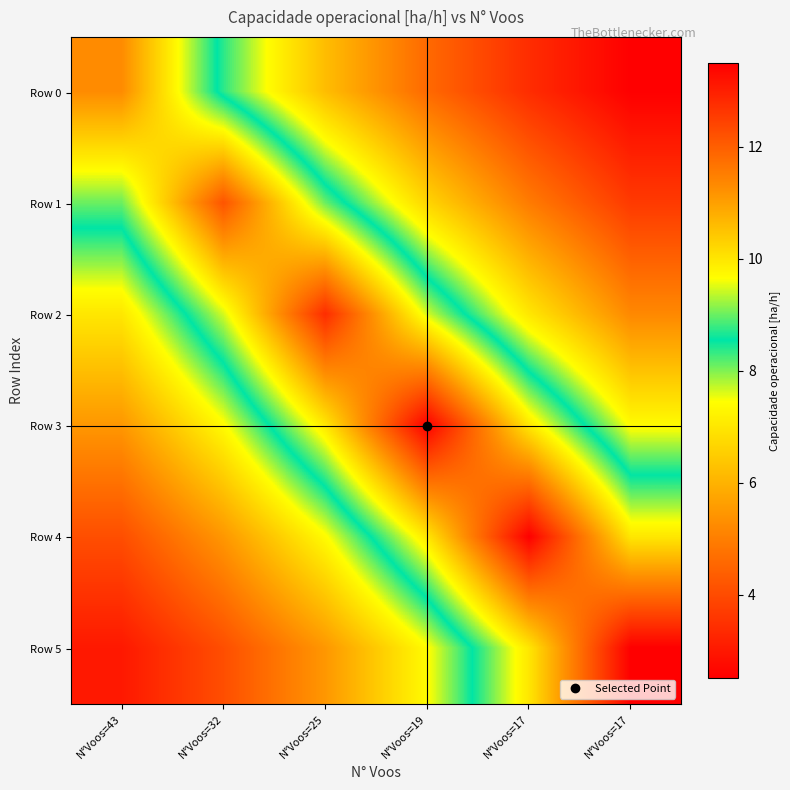

How many categories are shown in the chart?

6